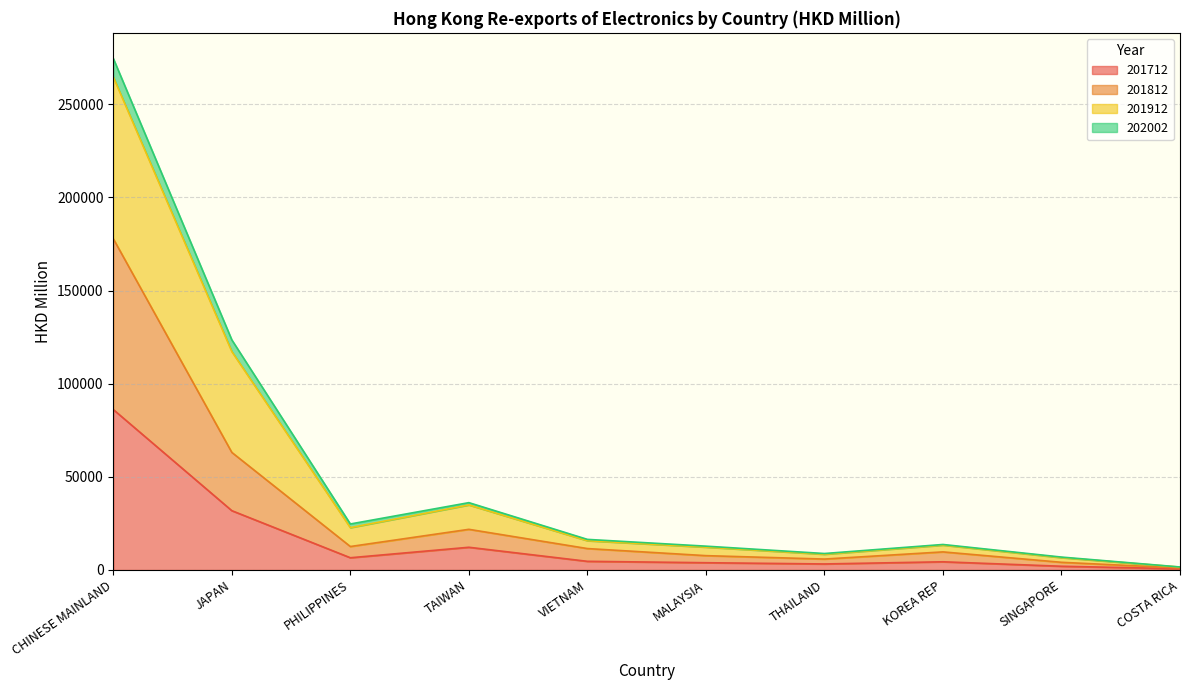

Is it true that 201712 equals 18569.6 at CHINESE MAINLAND?

False